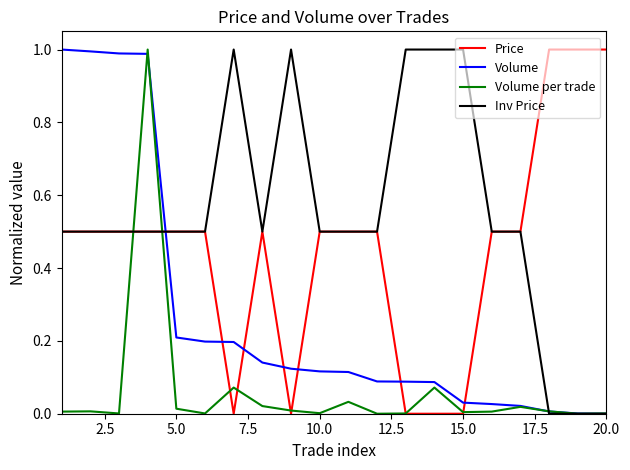

Which series has the largest total across all categories?

Inv Price